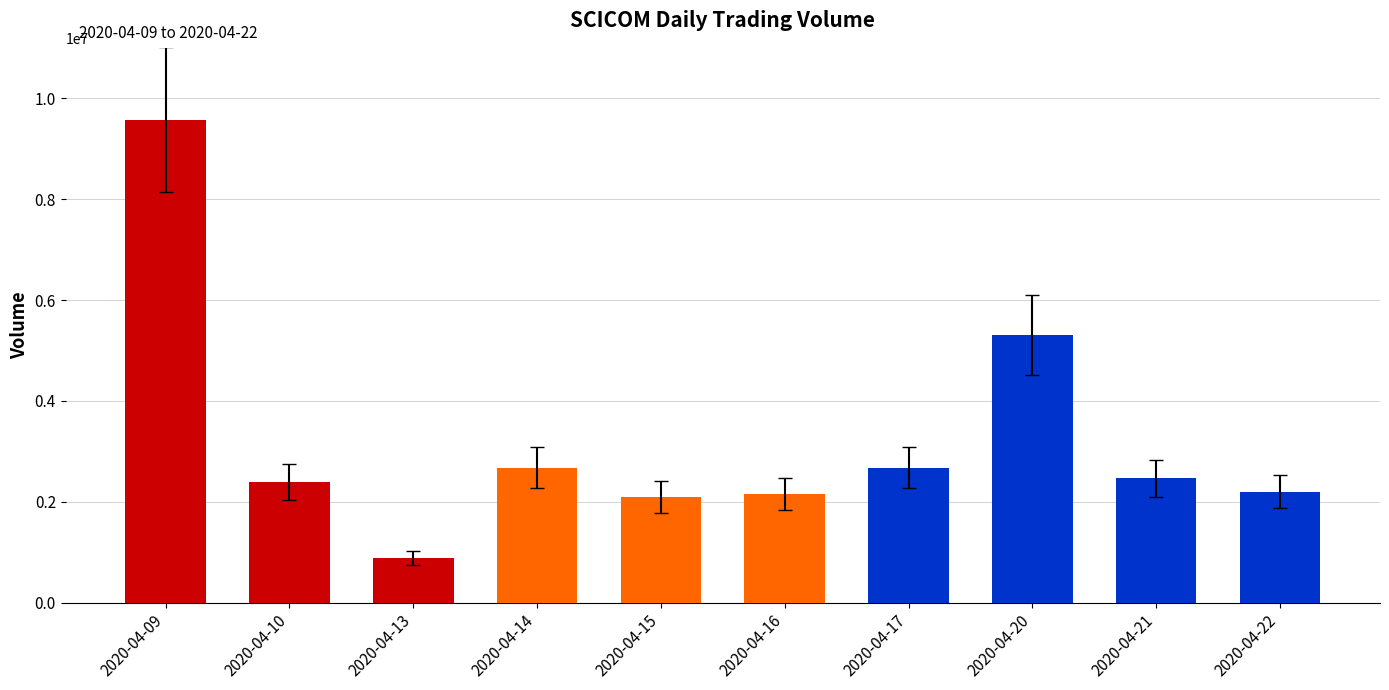

What is the minimum value shown in the chart?

890800